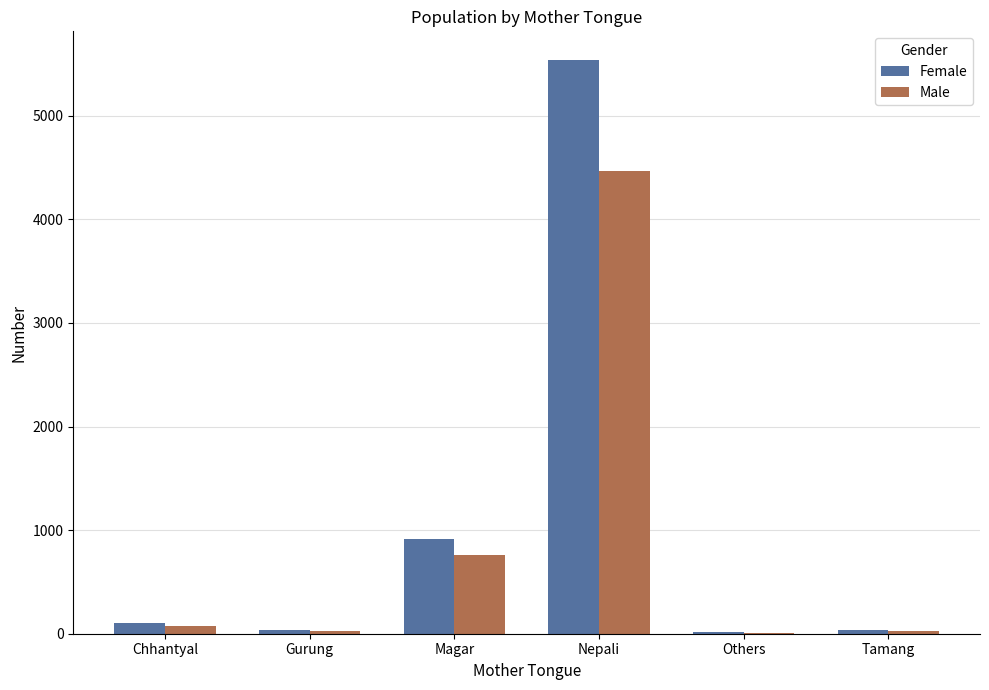

At which label is Female closest to 2776?

Magar